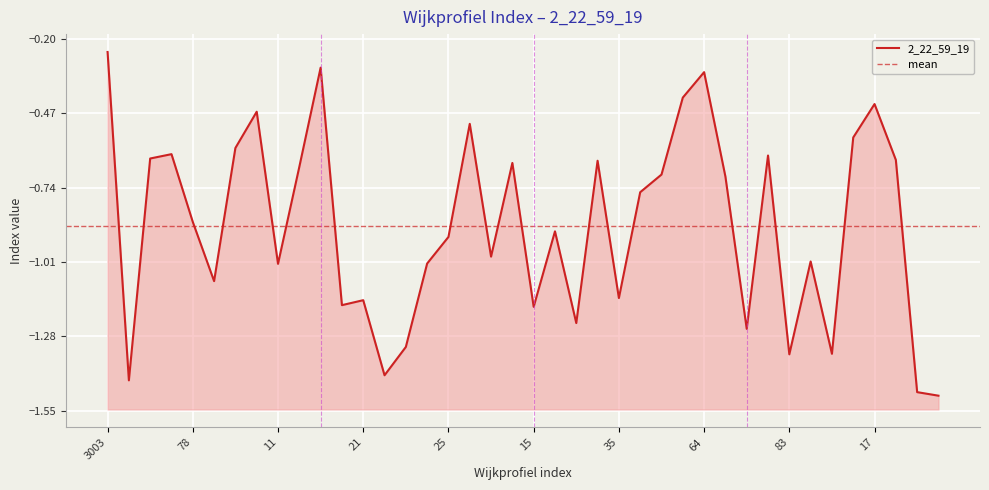

What is the label of the 1st point from the right?

81